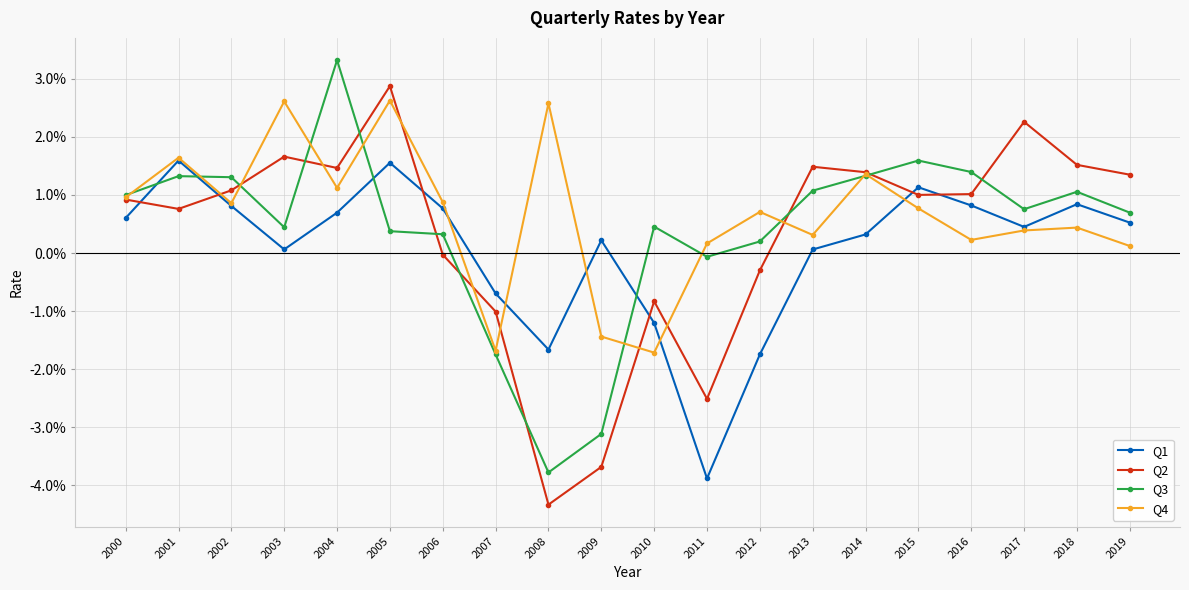

Is this an area chart (filled region under the line)?

No